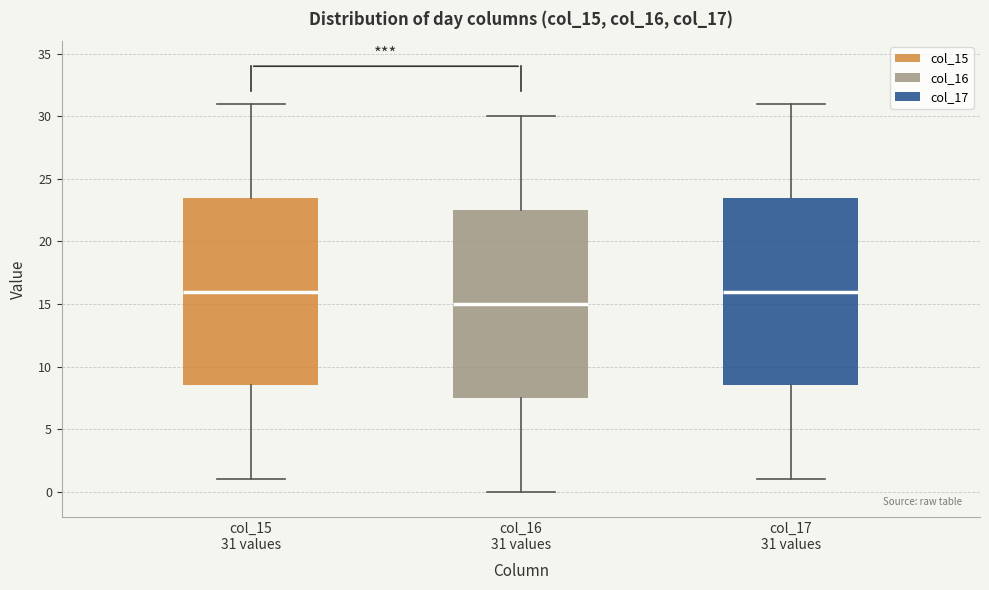

Reading left to right, read every box against the y-axis: the position of its median line, the range the box covers, and the ends of its whiskers. The values are not printed on the chart, so give them approximately, as read against the axis.

col_15 31 values: median 16.0, box 8.5 to 23.5, whiskers 1.0 to 31.0
col_16 31 values: median 15.0, box 7.5 to 22.5, whiskers 0.0 to 30.0
col_17 31 values: median 16.0, box 8.5 to 23.5, whiskers 1.0 to 31.0